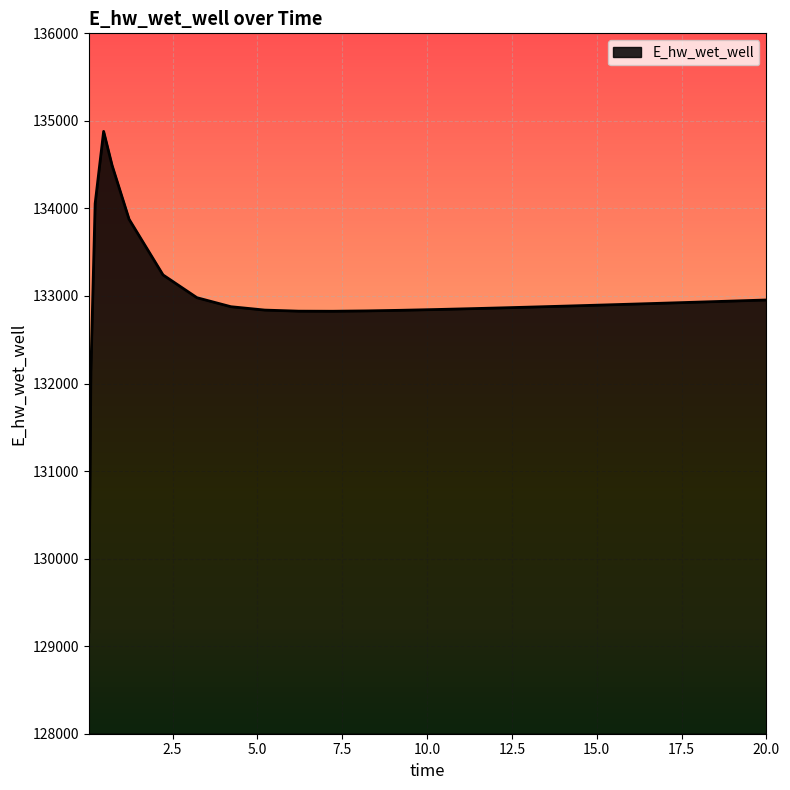

What is the minimum value shown in the chart?

129164.0